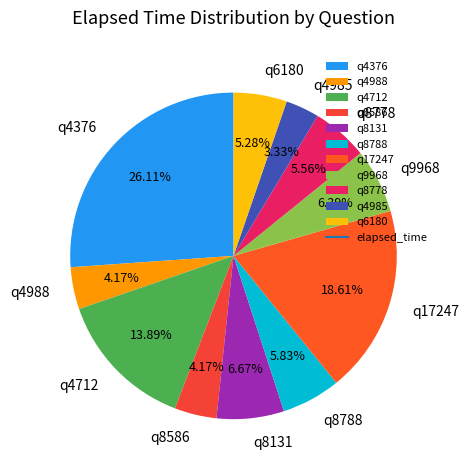

How many slices are in this pie chart?

11